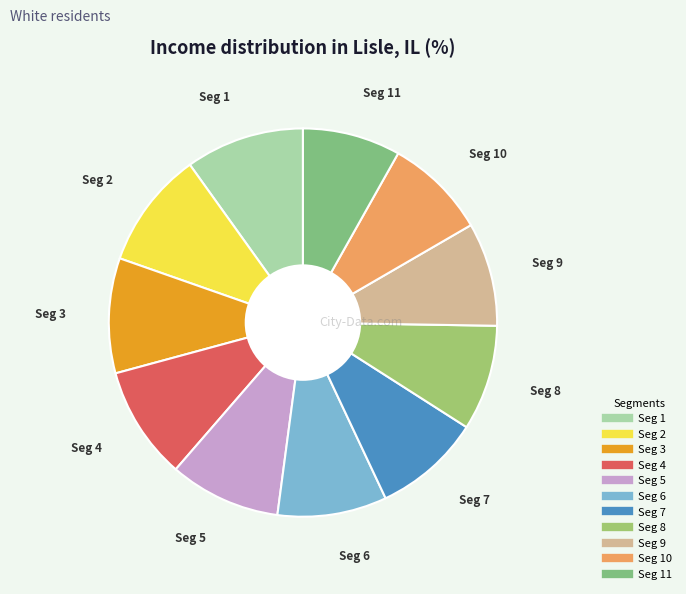

Count the number of slices in the pie.

11